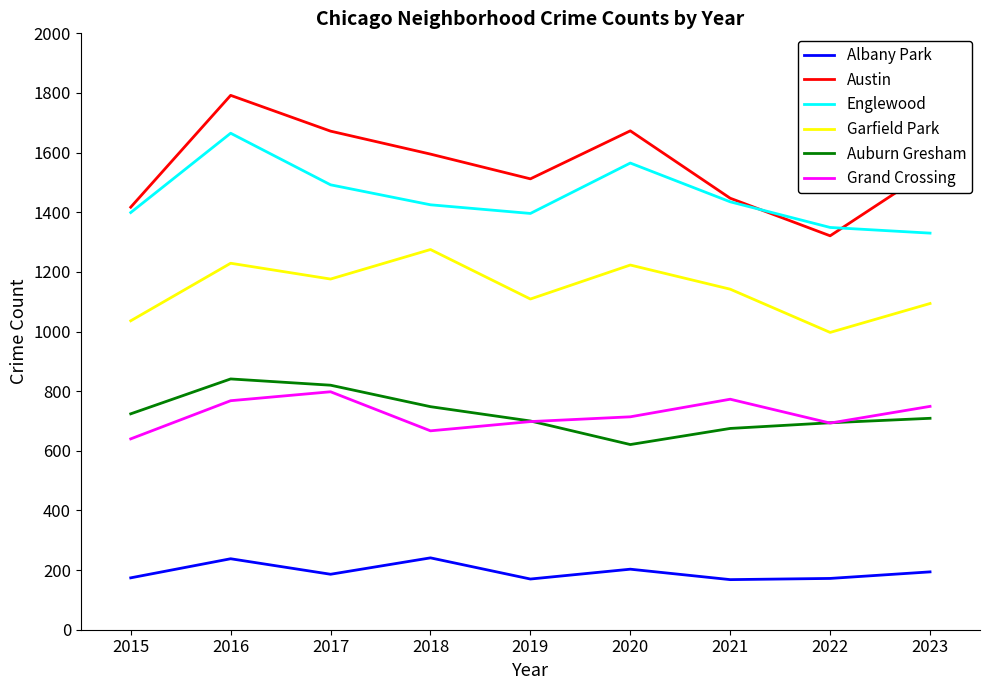

Which series has the widest spread of values?

Austin